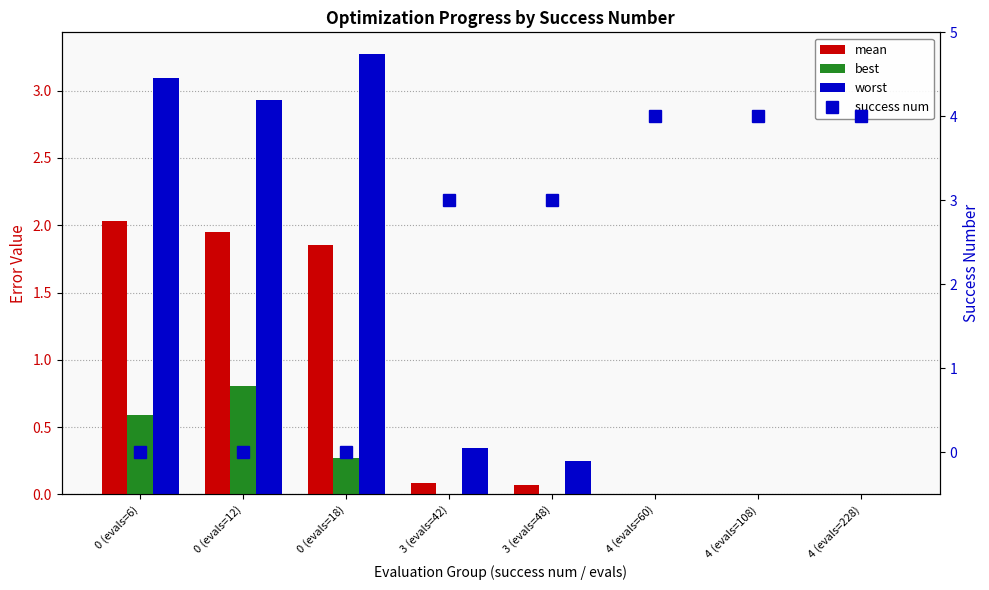

What is the label of the 3rd bar from the right?

4 (evals=60)